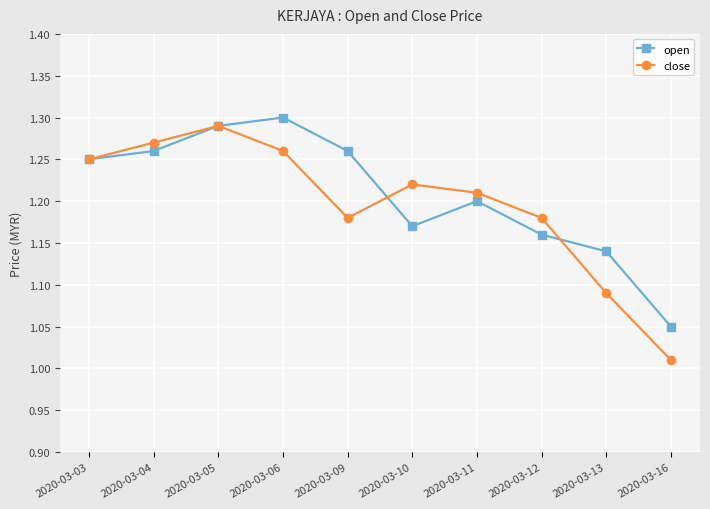

Which category has the lowest value in the close series?

2020-03-16